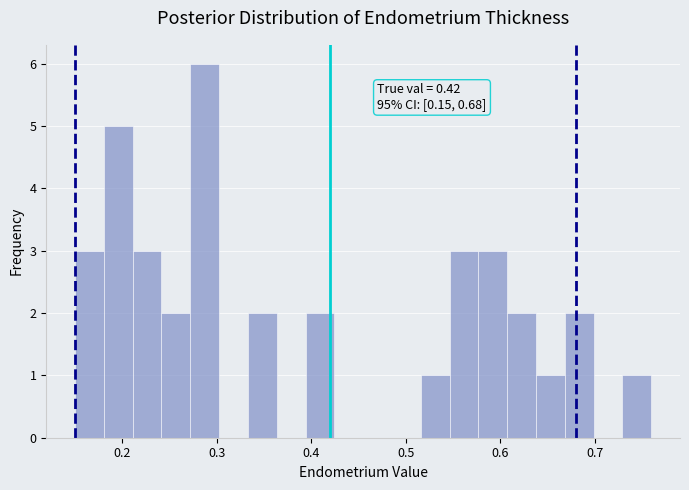

Around what value on the x-axis is the tallest bar? Give the approximate position of its centre, as read against the axis.

0.29